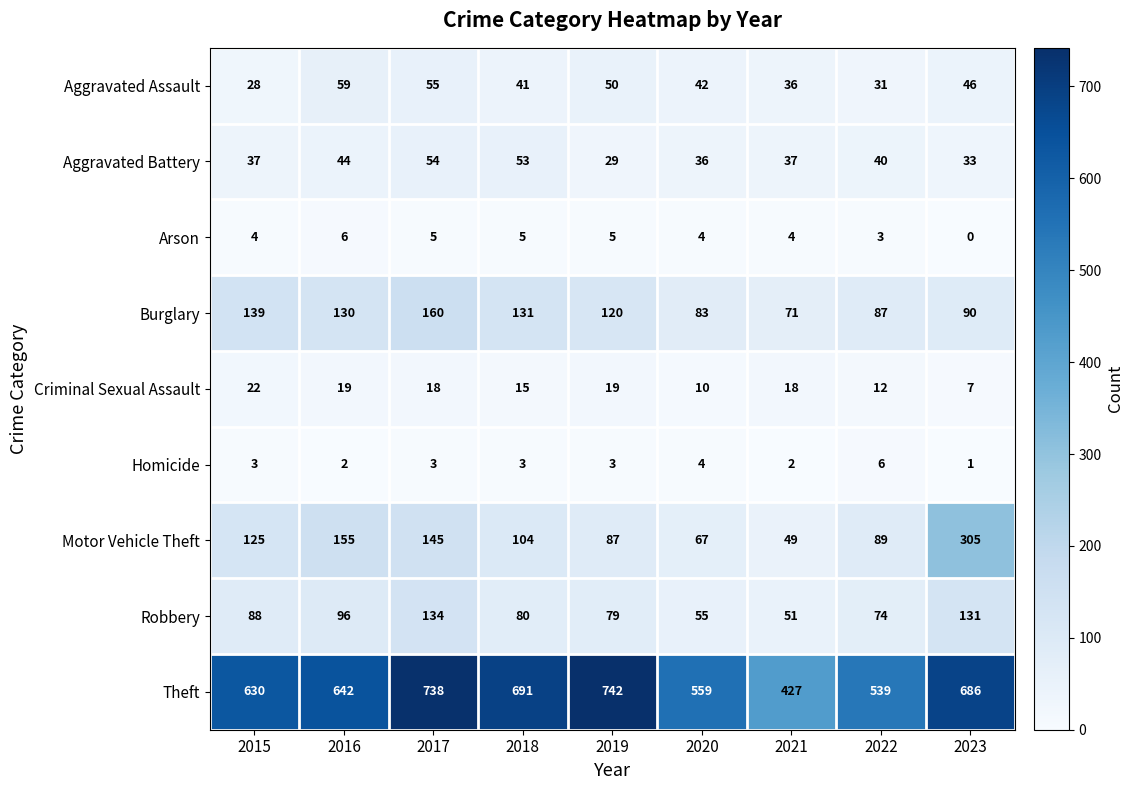

Rank the categories by Aggravated Assault value from lowest to highest.

2015, 2022, 2021, 2018, 2020, 2023, 2019, 2017, 2016